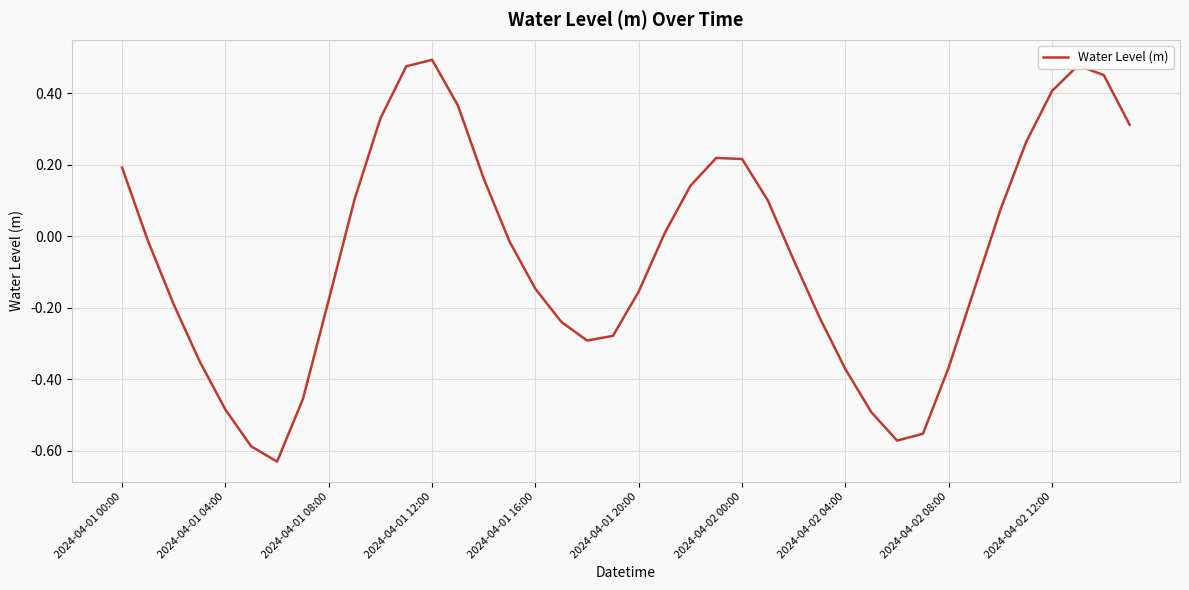

True or false: the data has more than 1 interior local peaks.

True